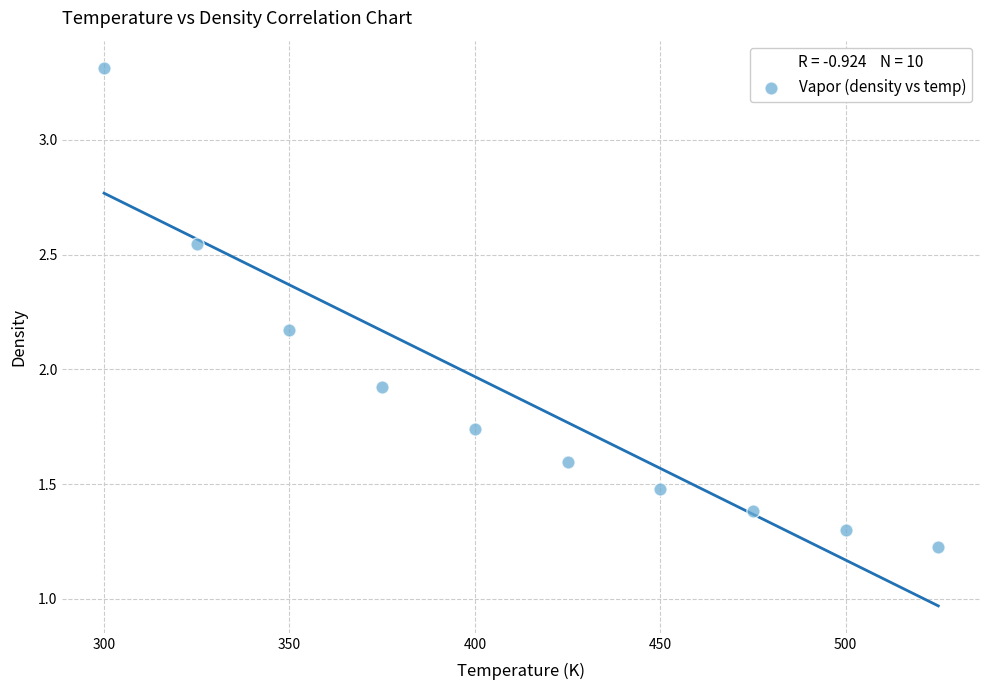

What Y value in the scatter plot is closest to 2?

1.9